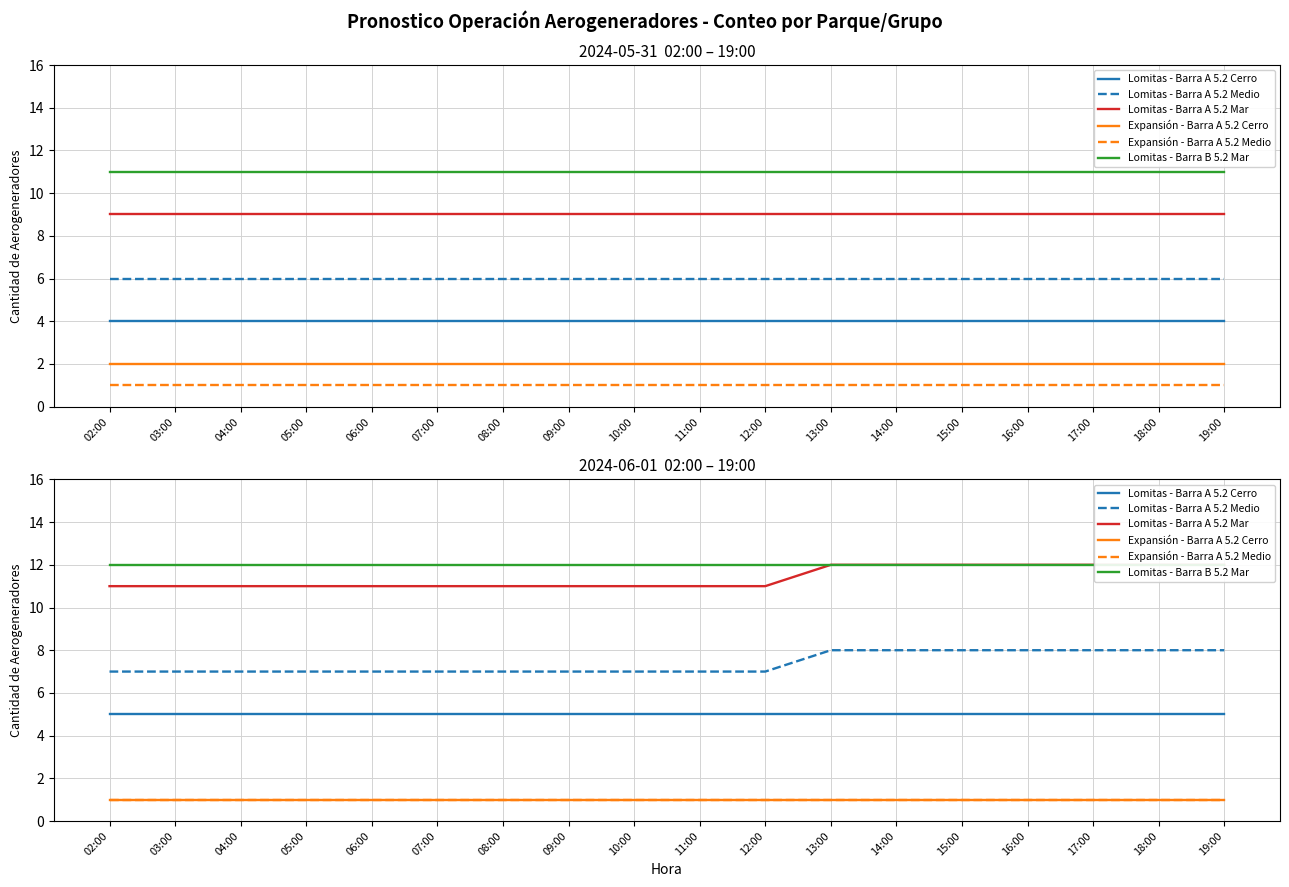

Is the value of Lomitas - Barra A 5.2 Cerro at 10:00 greater than the value of Lomitas - Barra B 5.2 Mar at 19:00?

No